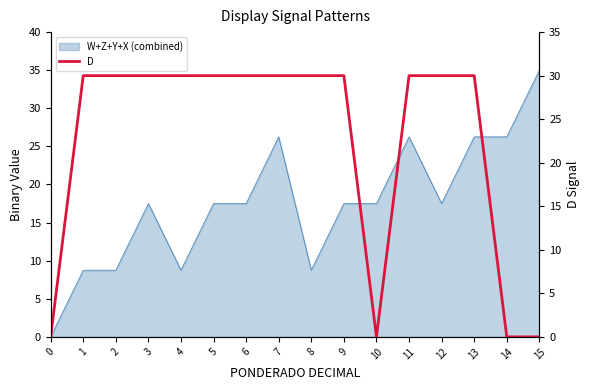

What is the maximum value shown in the chart?

30